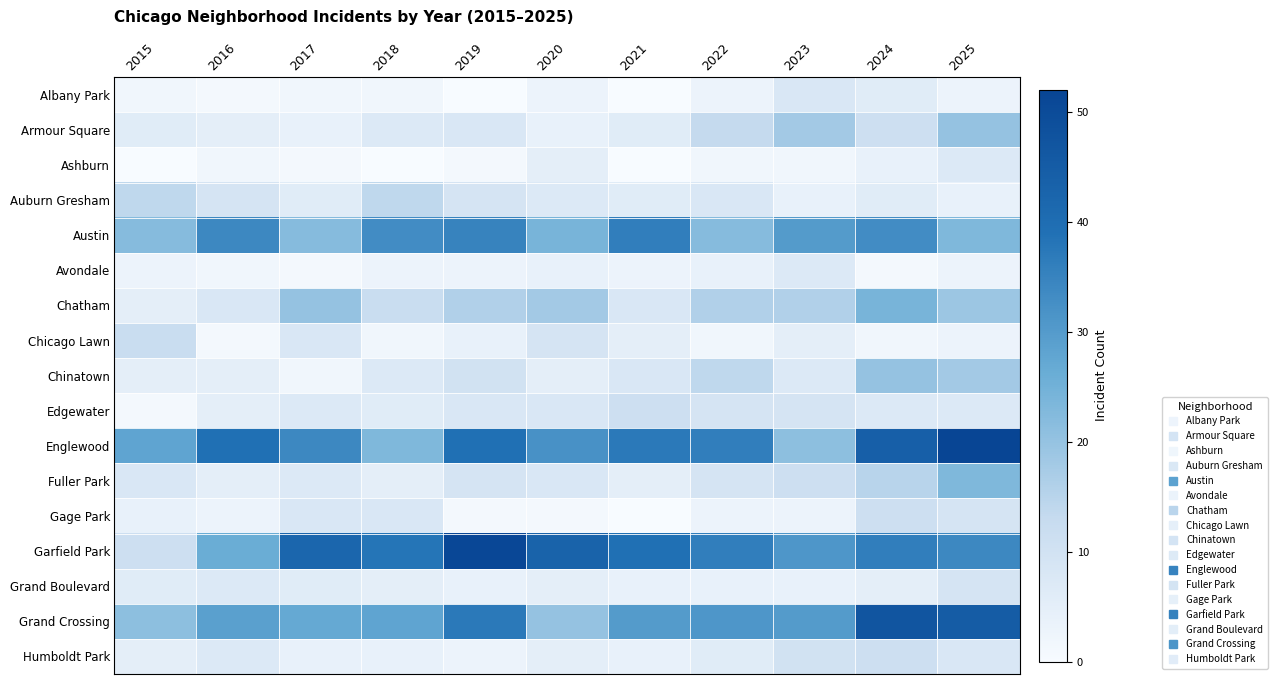

Rank the series at 2015 from lowest to highest value.

Ashburn, Edgewater, Albany Park, Avondale, Gage Park, Chatham, Chinatown, Humboldt Park, Armour Square, Grand Boulevard, Fuller Park, Garfield Park, Chicago Lawn, Auburn Gresham, Grand Crossing, Austin, Englewood